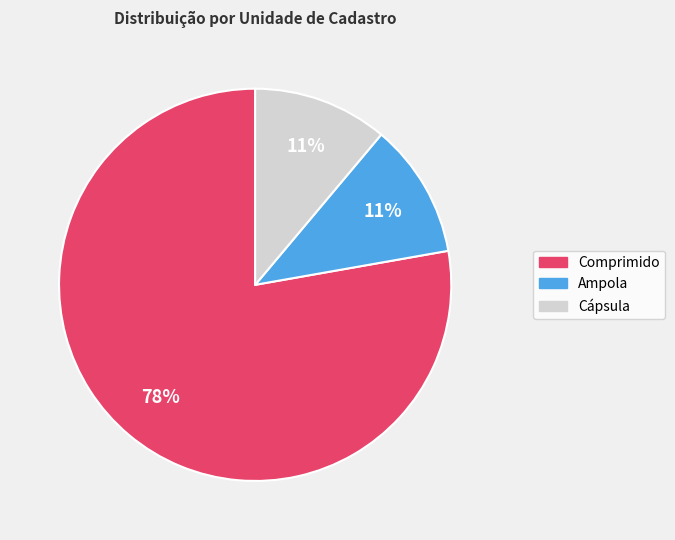

Which category accounts for the majority?

Comprimido